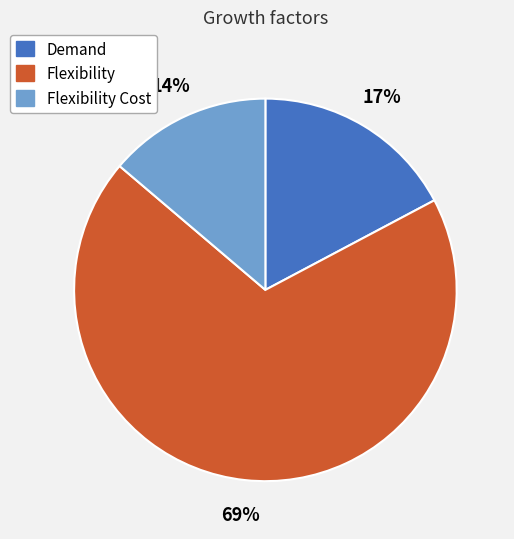

Is there any slice that represents more than half of the pie?

Yes